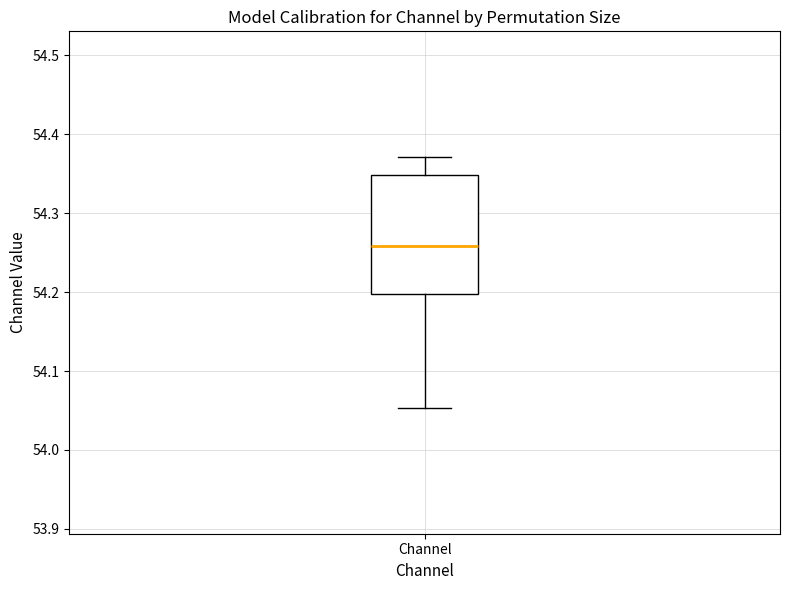

Transcribe this box plot: give where the median line is, the range the box spans, and where the two whiskers end, as read against the y-axis. The values are not printed on the chart, so give them approximately, as read against the axis.

median 54.26, box 54.20 to 54.35, whiskers 54.05 to 54.37